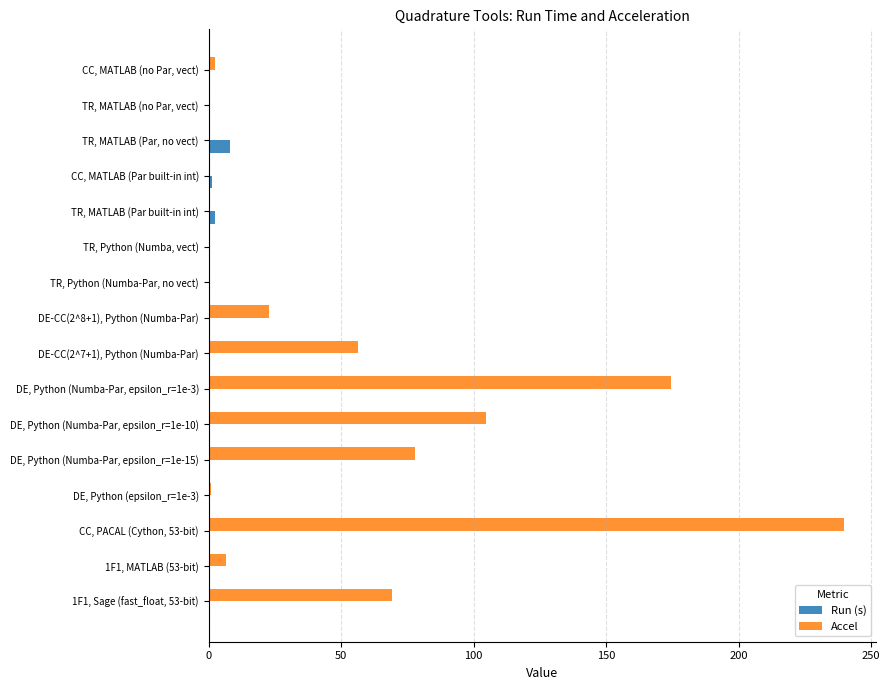

Is it true that Run (s) equals 0.0 at 1F1, MATLAB (53-bit)?

True